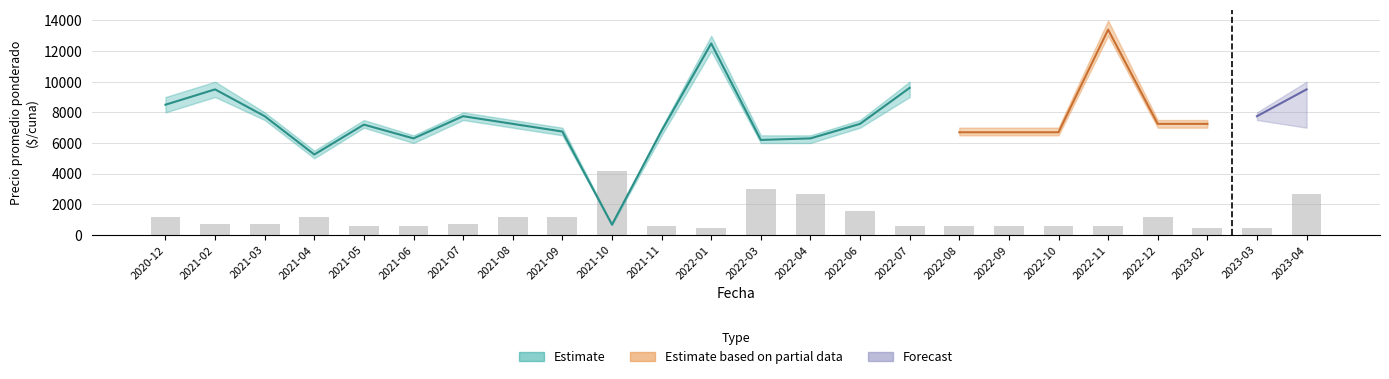

Reading left to right, list all the values displayed in this chart.

2020-12=1200	2021-02=720	2021-03=720	2021-04=1200	2021-05=600	2021-06=600	2021-07=720	2021-08=1200	2021-09=1200	2021-10=4200	2021-11=600	2022-01=480	2022-03=3000	2022-04=2640	2022-06=1560	2022-07=600	2022-08=600	2022-09=600	2022-10=600	2022-11=600	2022-12=1200	2023-02=480	2023-03=480	2023-04=2640